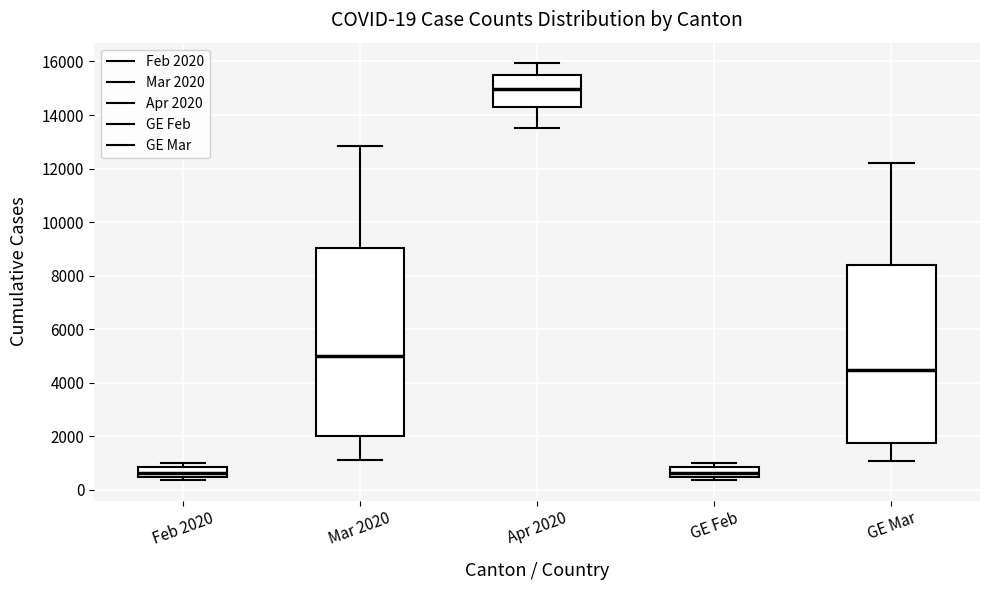

Which box's median line is the highest?

Apr 2020